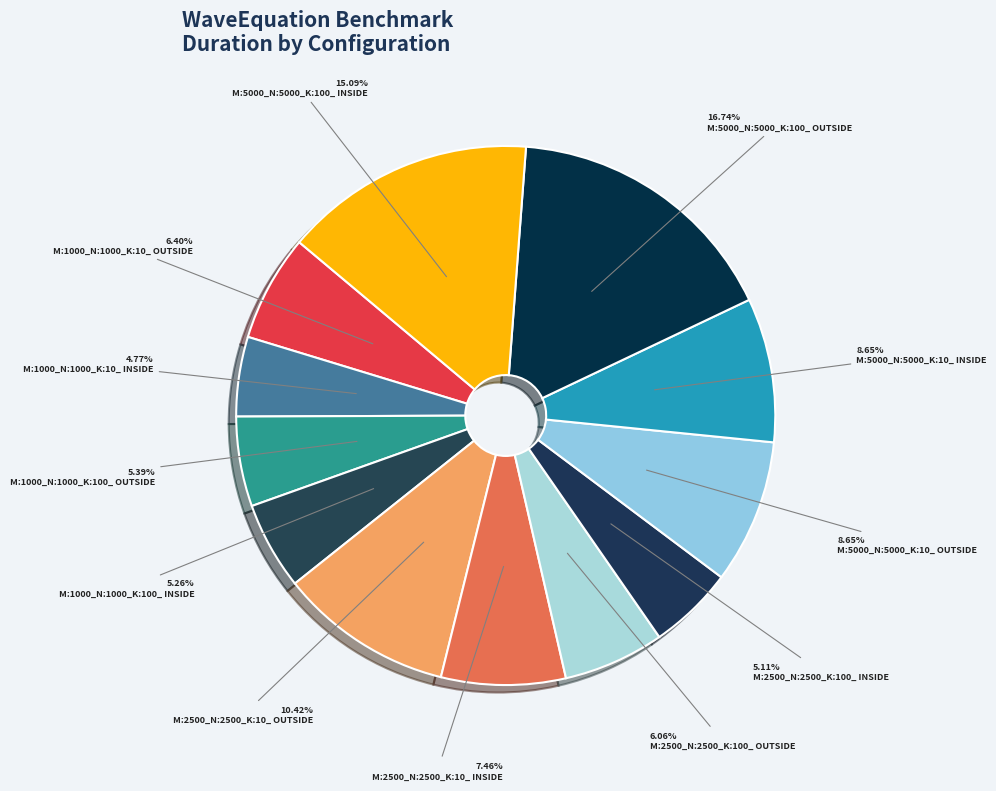

How many segments does this pie chart have?

12